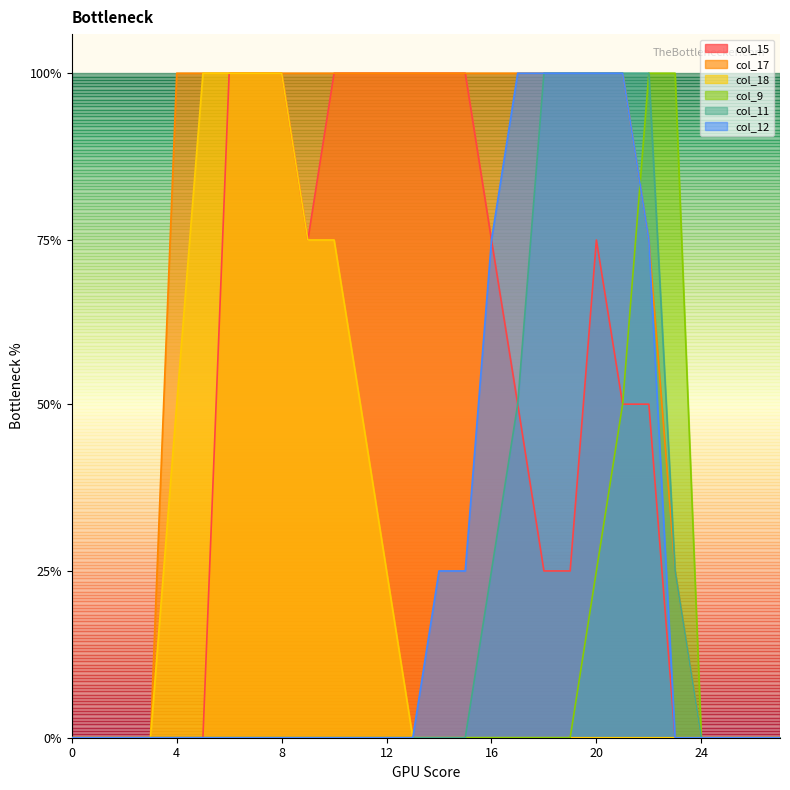

True or false: col_15 has a value of -173 at 25.

False